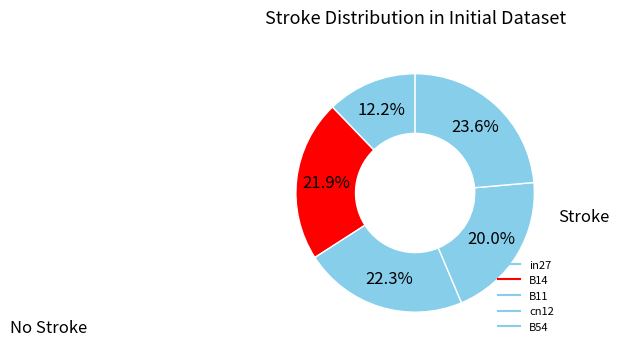

Count the number of slices in the pie.

5